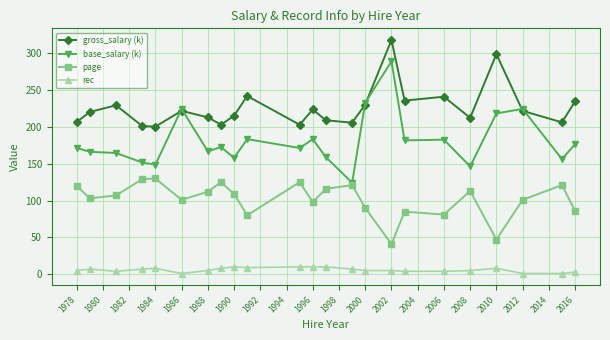

What is the greatest value displayed?

317.9